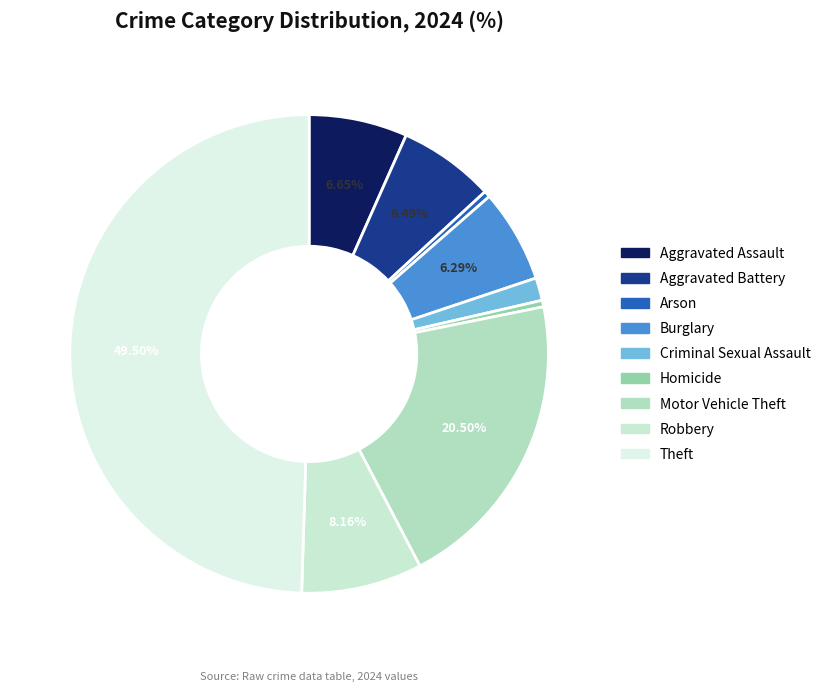

Which slice is the smallest?

Arson